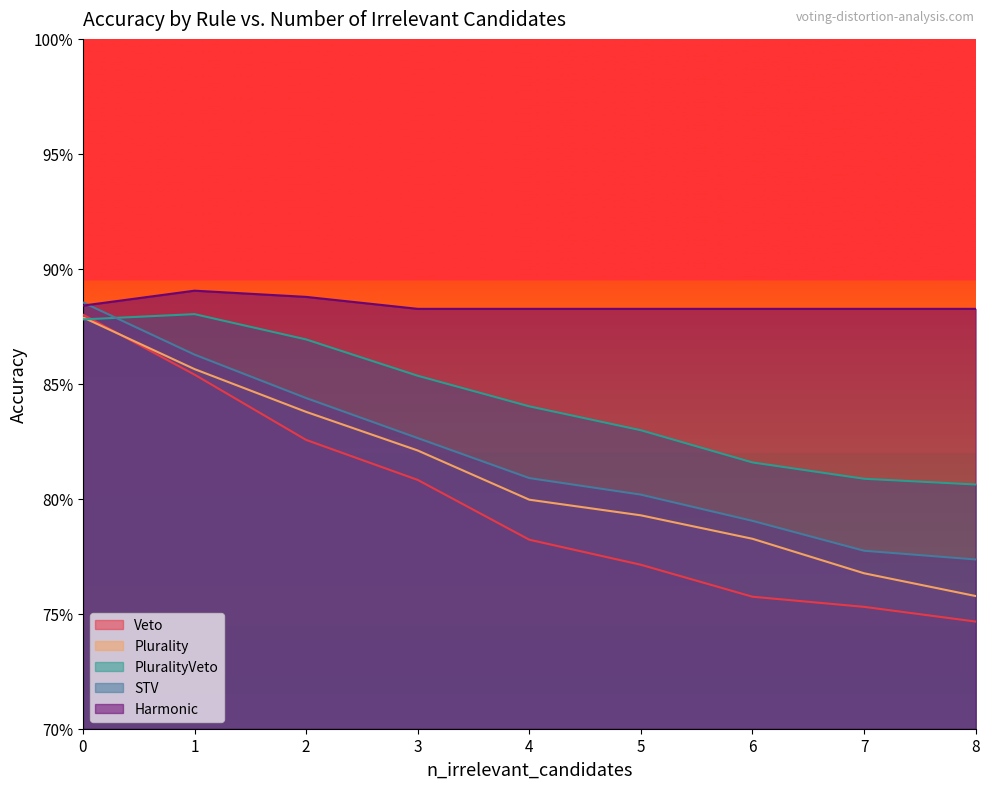

What is the sum of the STV values at 0 and 4?

1.7